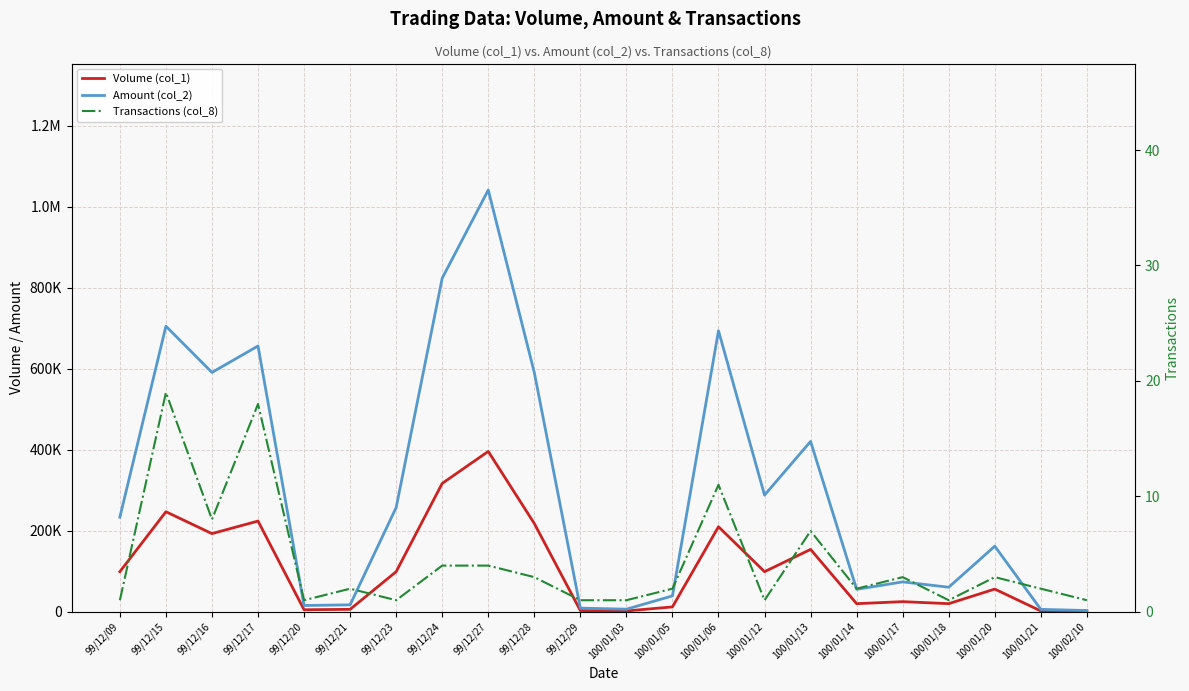

Where does the Transactions (col_8) series first go above 2?

99/12/15